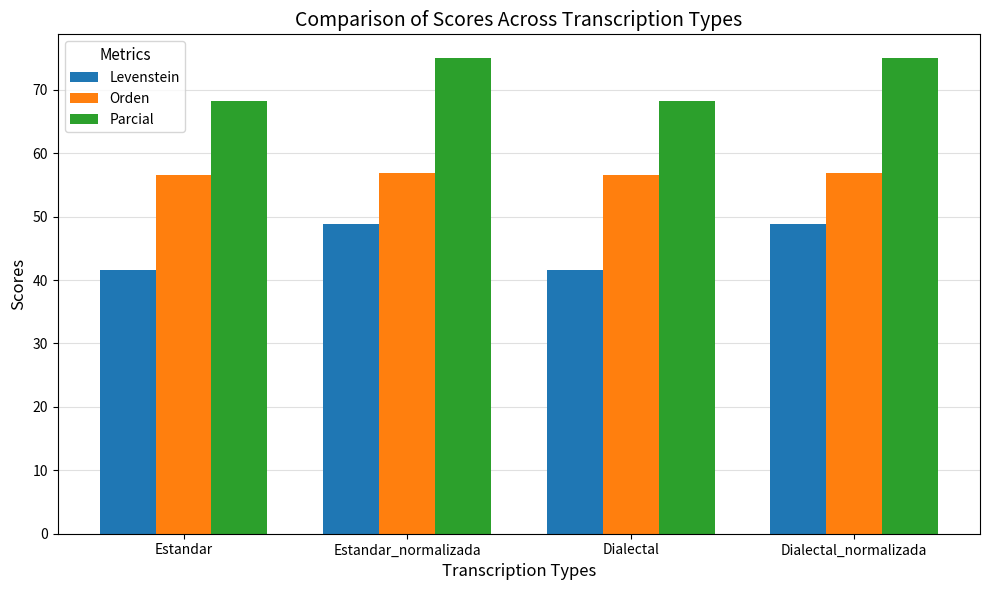

What are all the series names shown in the legend?

Levenstein, Orden, Parcial